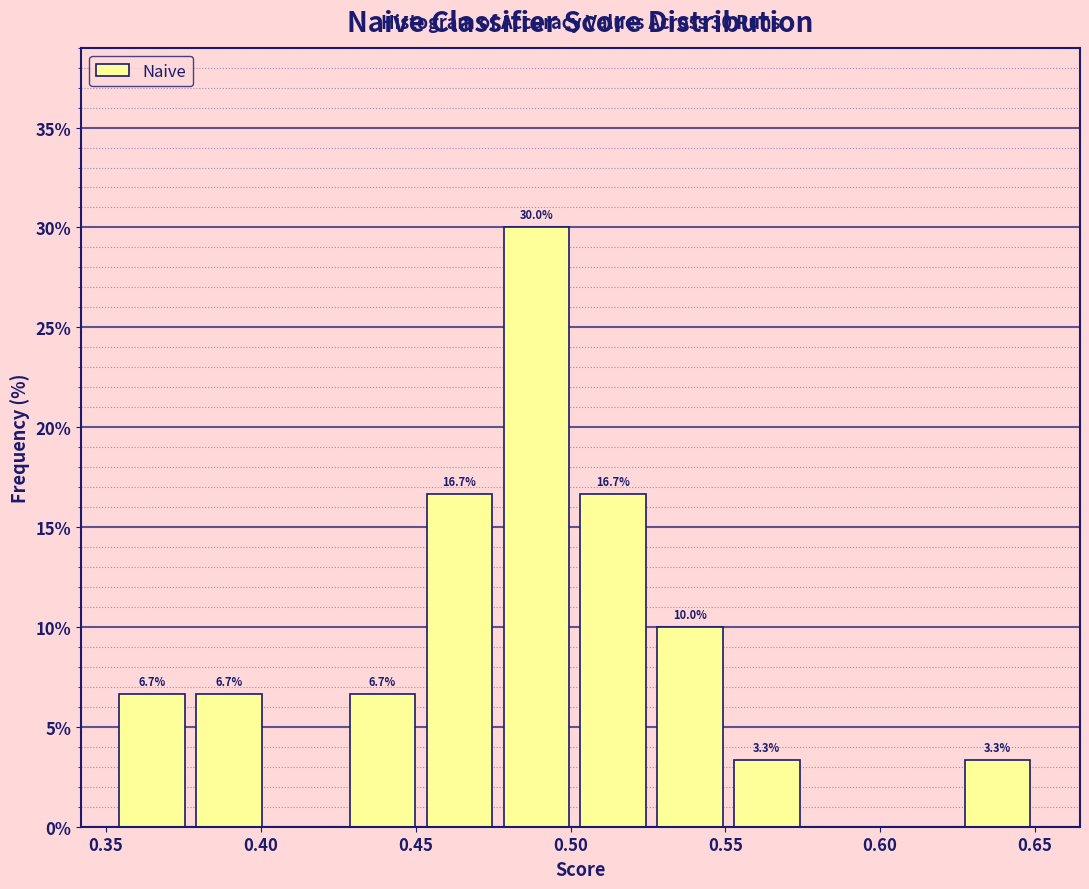

Over which range of the x-axis is the bar tallest?

0.480 to 0.505